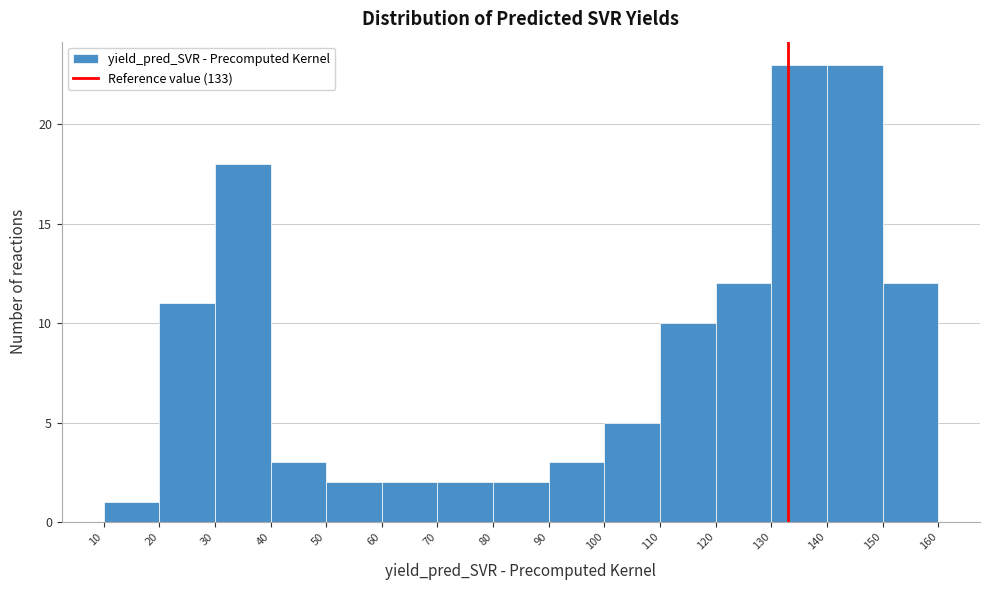

What is the height of the bar covering 30 to 40 on the x-axis? The values are not printed on the chart, so give them approximately, as read against the axis.

18